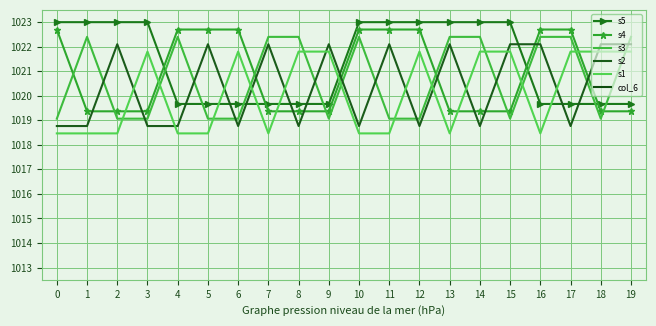

At 5, list the series in order from largest to smallest.

s4, s2, s5, s3, s1, col_6